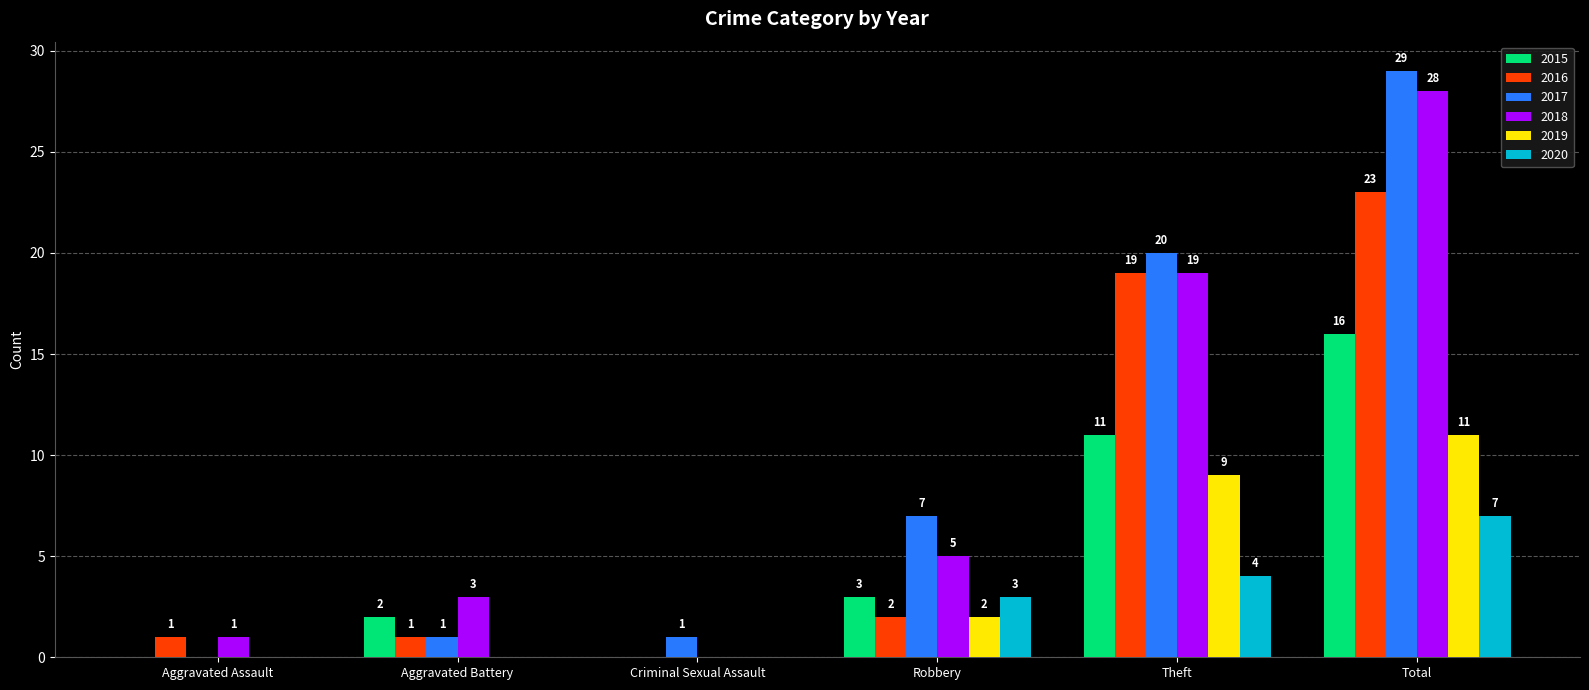

The value of 2016 at Criminal Sexual Assault is 10. True or false?

False